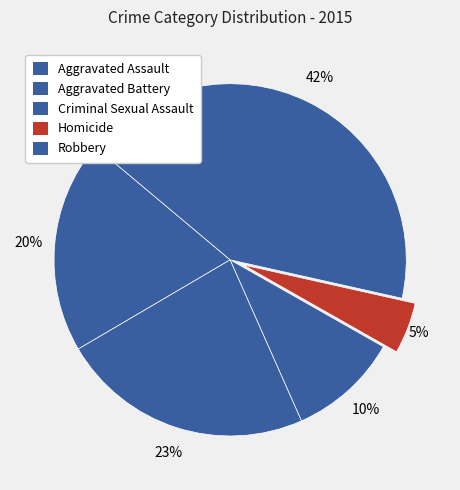

Which has a higher value, Criminal Sexual Assault or Aggravated Assault?

Aggravated Assault